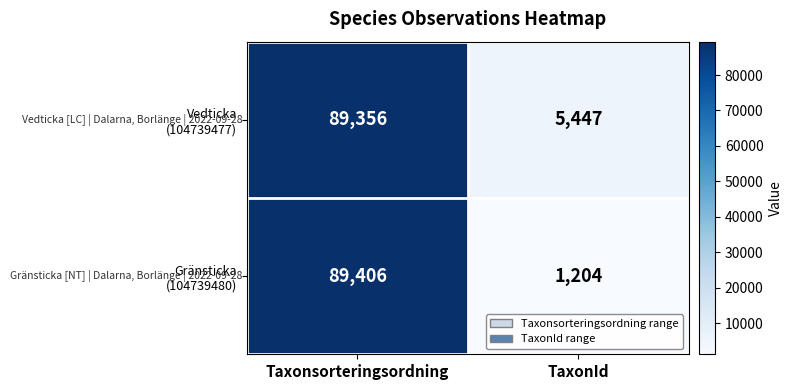

At which category does the chart reach its peak across all series?

Taxonsorteringsordning